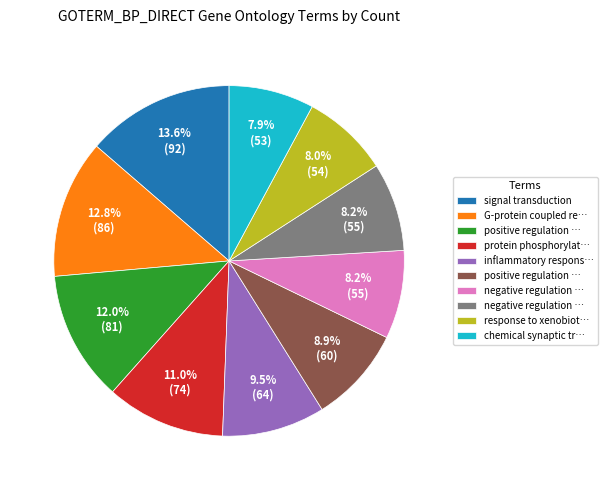

Is there a majority slice in this chart?

No